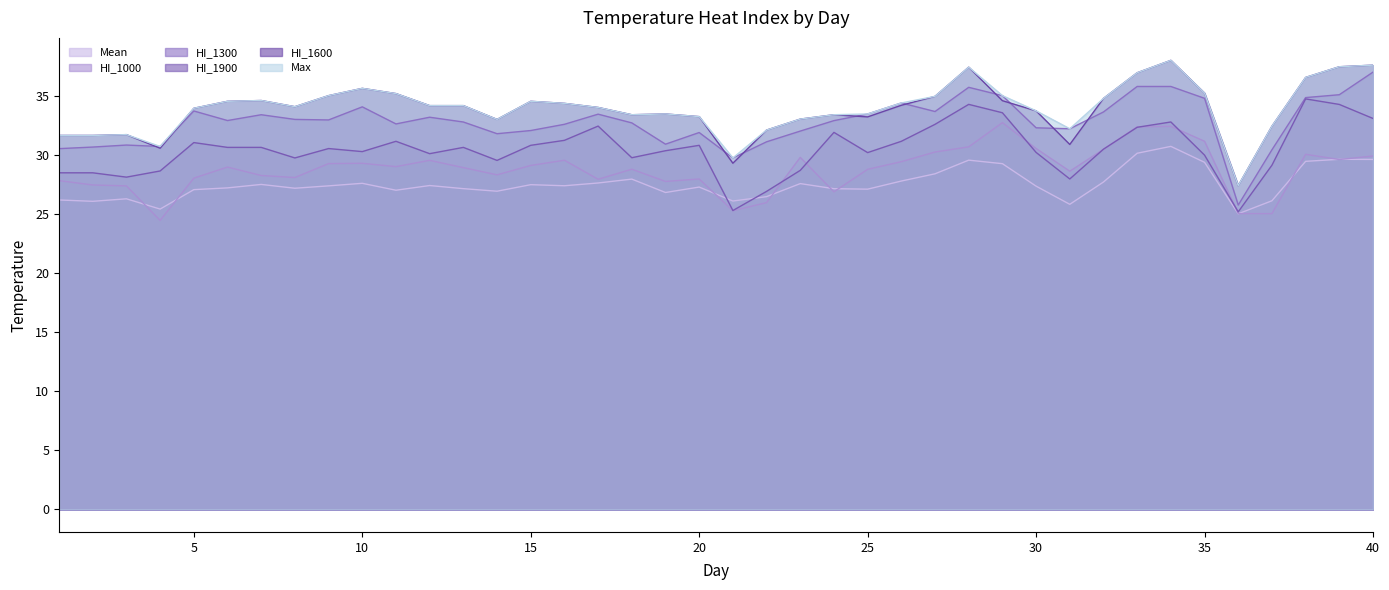

Which series changed the most between 6 and 37?

HI_2565_1000